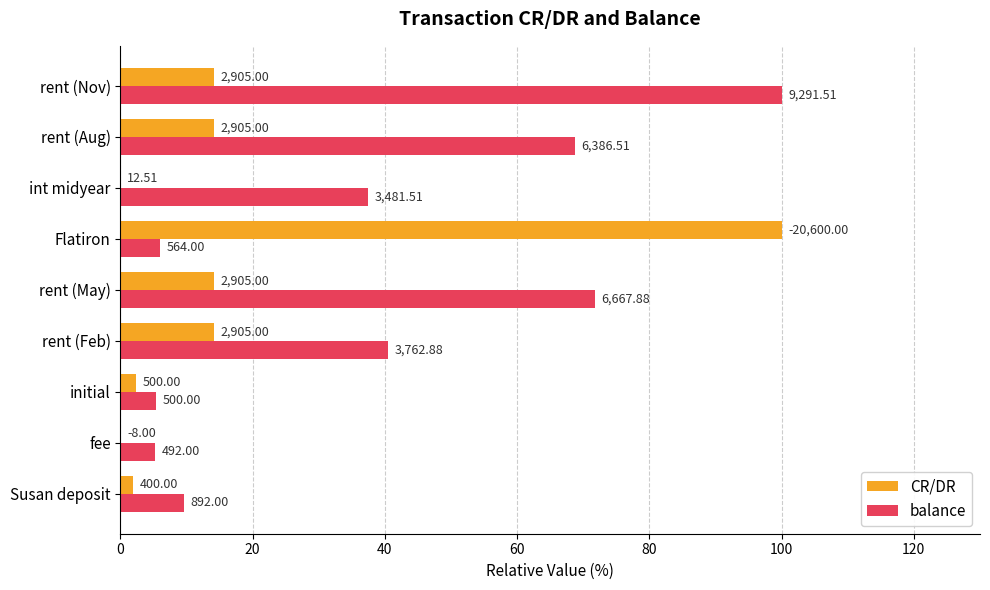

Reading right to left, what are all the values shown in this chart?

CR/DR: 14.1	14.1	0.1	100.0	14.1	14.1	2.4	0.0	1.9
balance: 100.0	68.7	37.5	6.1	71.8	40.5	5.4	5.3	9.6